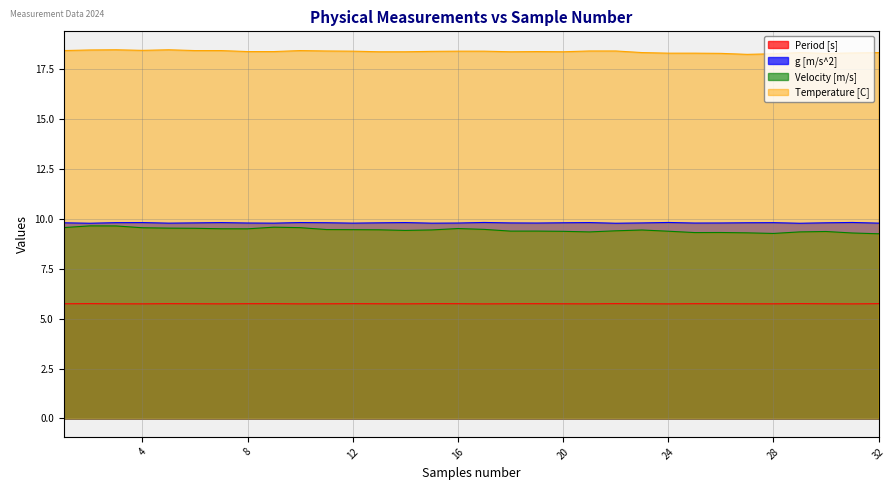

The value of Velocity [m/s] at 12 is 3.7. True or false?

False